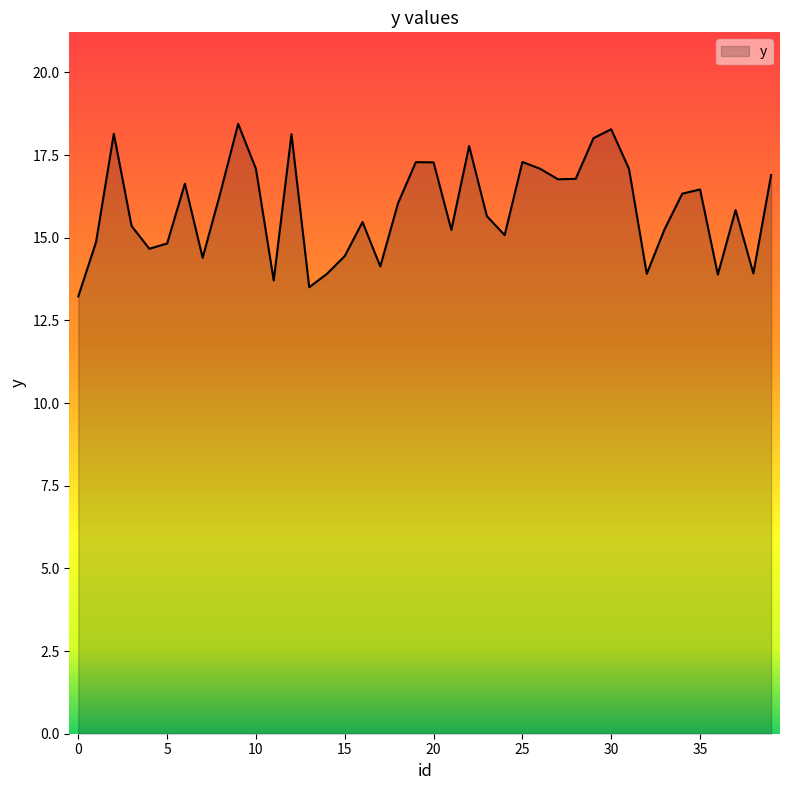

What is the difference between the maximum and minimum values?

5.2